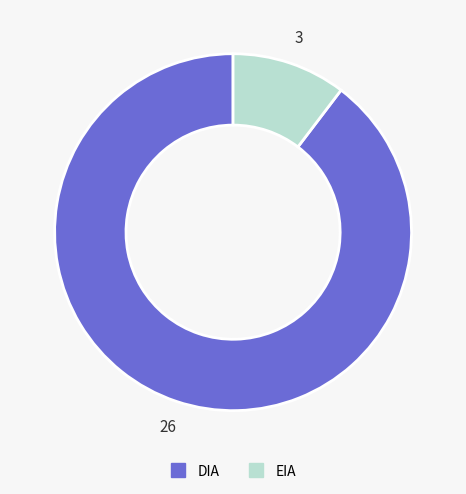

Combined, do DIA and EIA account for over 50%?

Yes